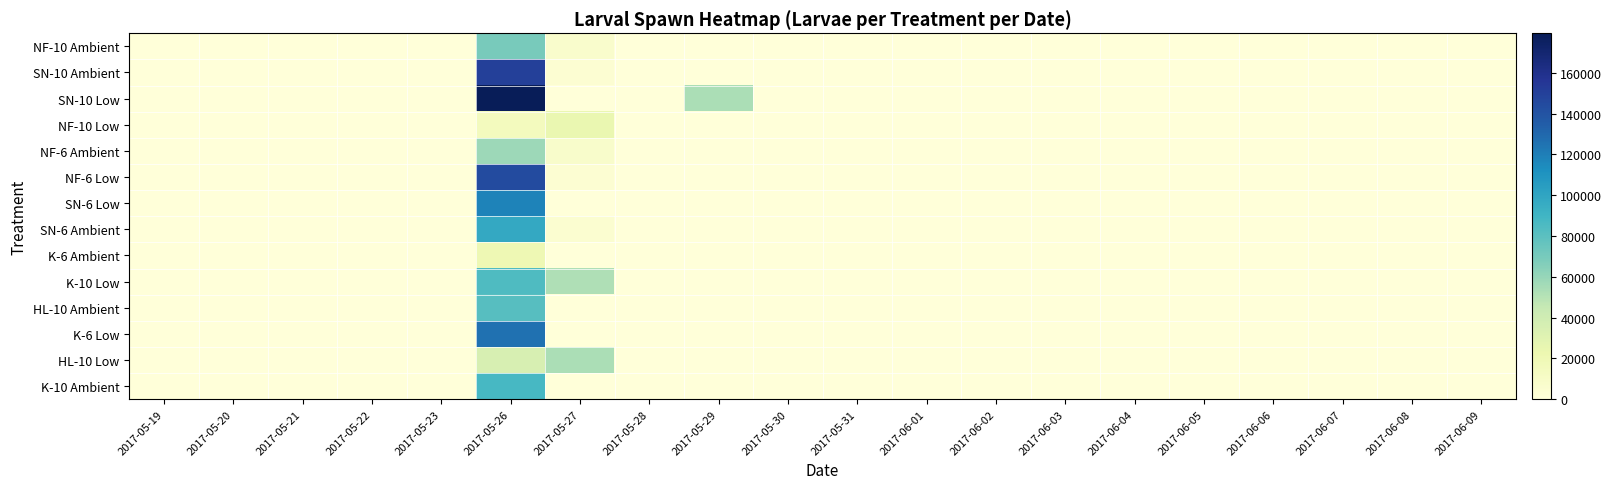

At which category does the chart reach its peak across all series?

2017-05-26